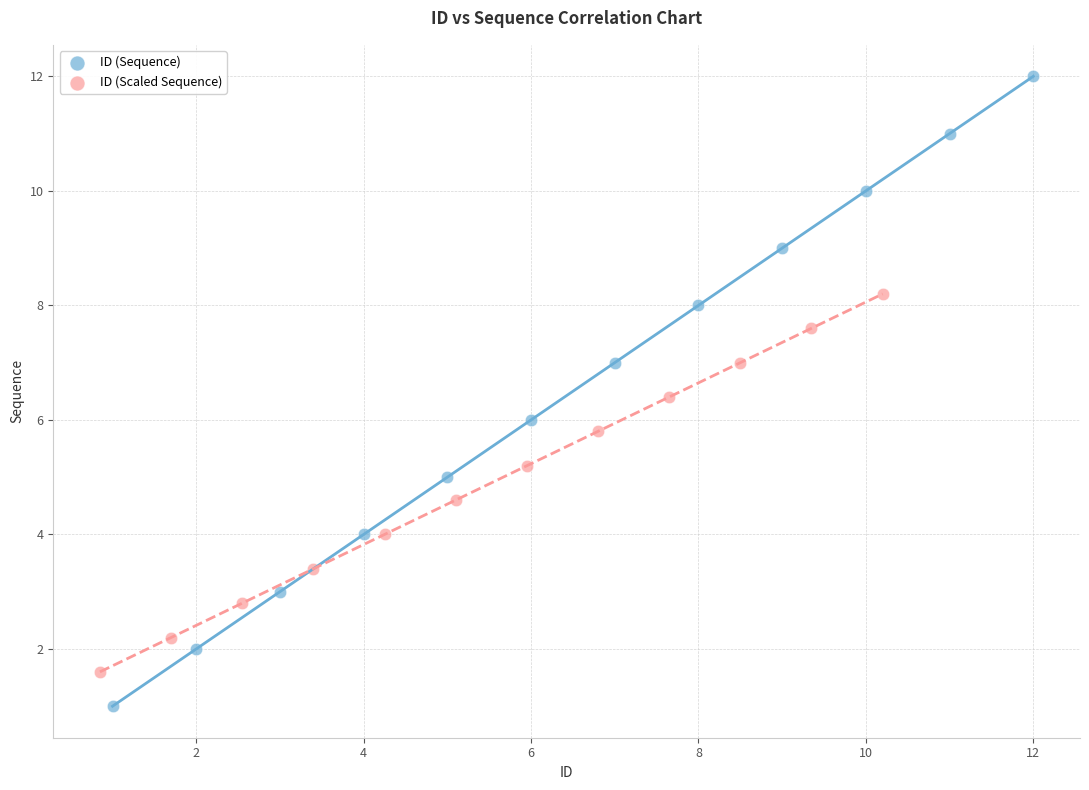

Which series has the largest Y range (max minus min)?

ID (Sequence)